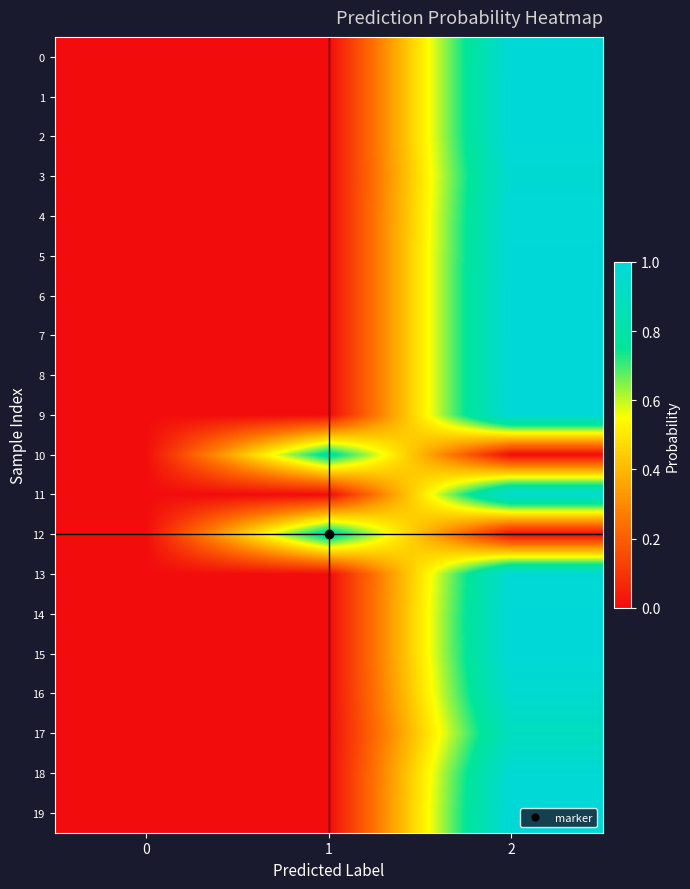

What is the greatest value displayed?

1.0